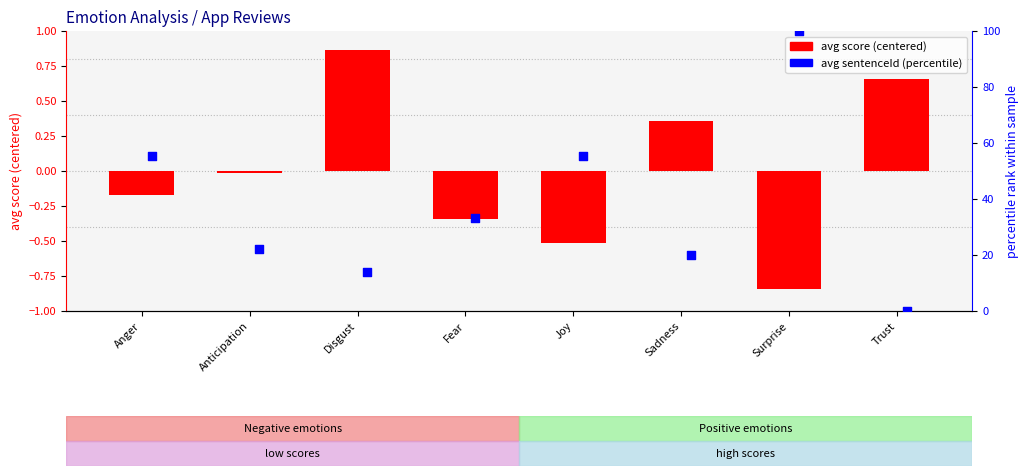

Which series has the largest Y range (max minus min)?

avg sentenceId (percentile)